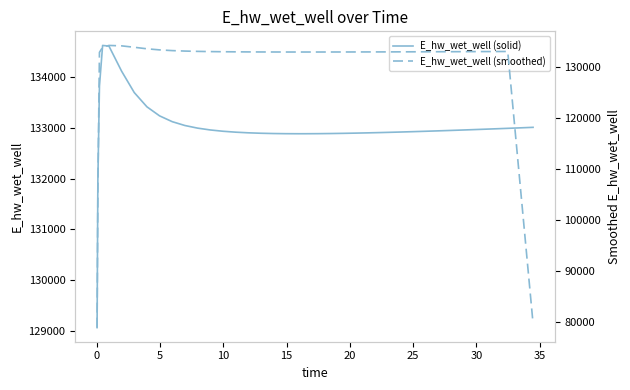

True or false: E_hw_wet_well (solid) and E_hw_wet_well (smoothed) cross at least once.

True